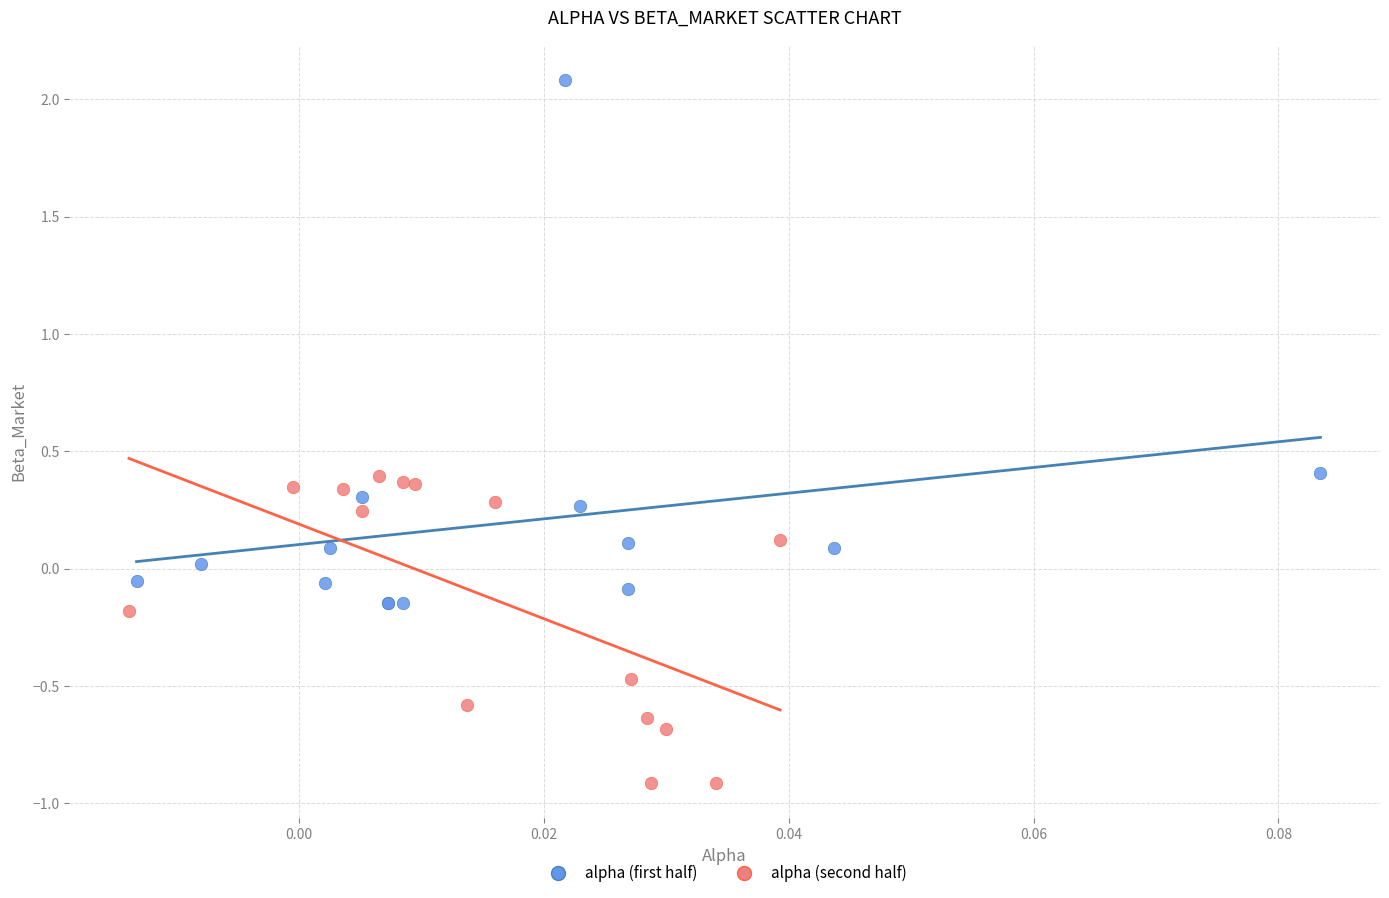

Which series reaches the minimum Y coordinate?

alpha (second half)